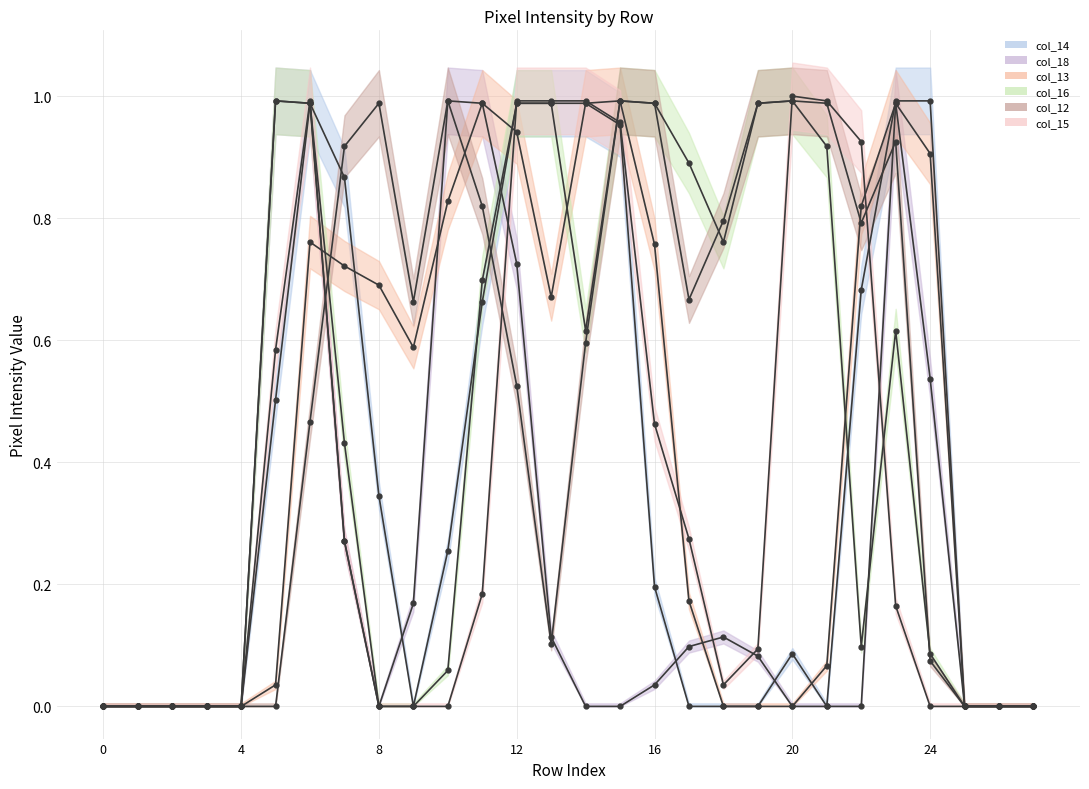

Where is the first local maximum for col_18?

5